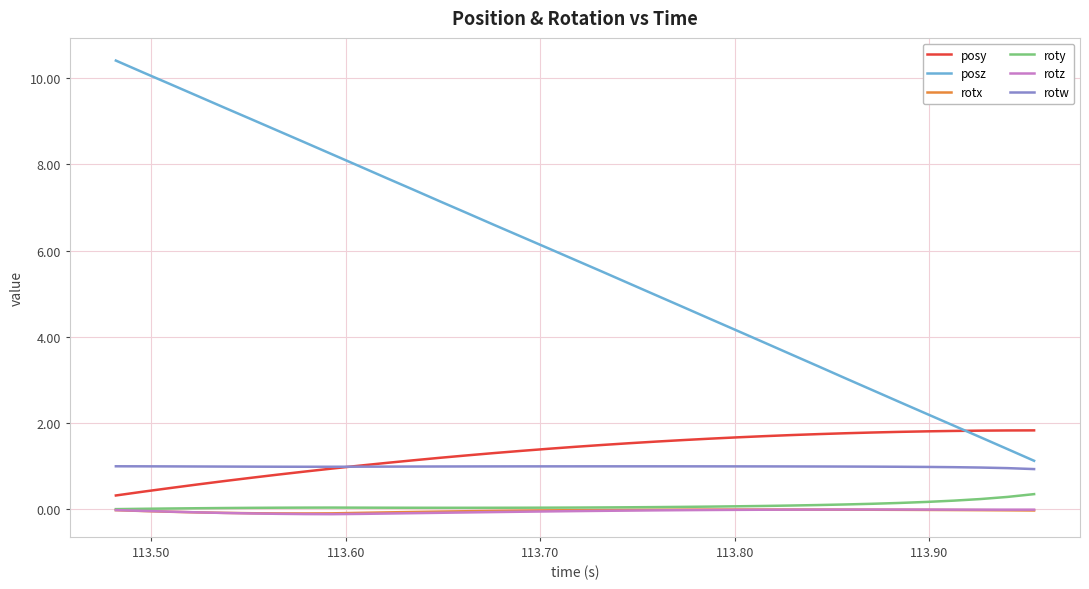

What is the maximum value for posz?

10.4